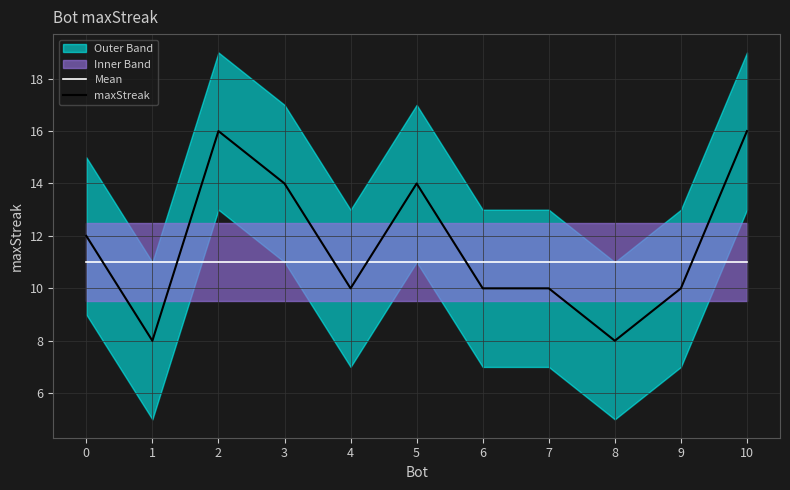

List the labels in order of maxStreak value, smallest first.

1, 8, 4, 6, 7, 9, 0, 3, 5, 2, 10